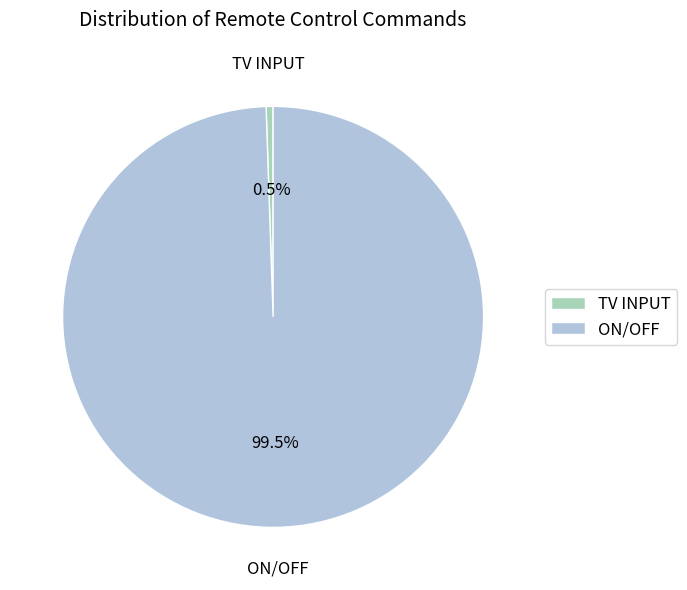

True or false: ON/OFF accounts for 92% of the total.

False